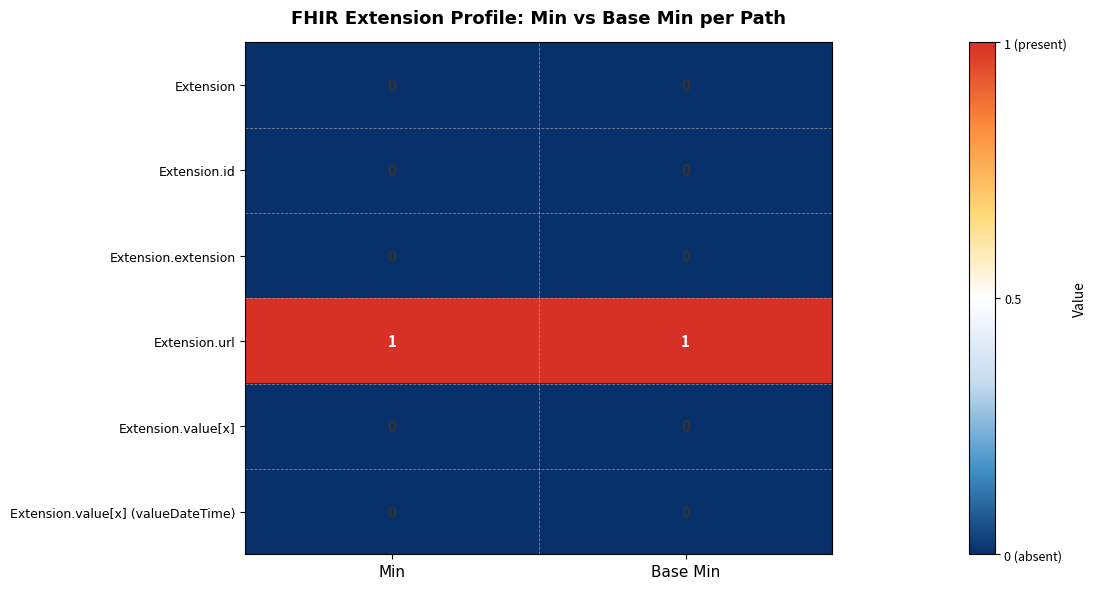

True or false: Extension.url has a value of 1 at Min.

True